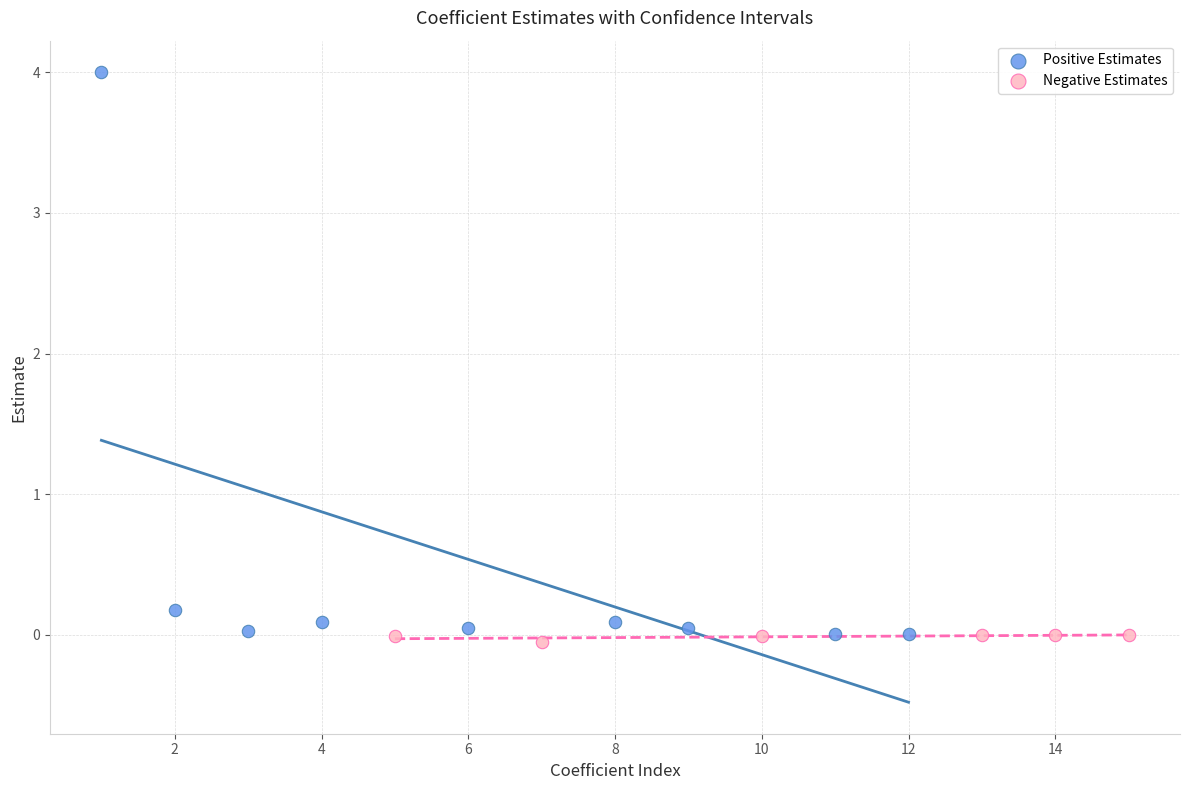

Which series has the largest Y range (max minus min)?

Positive Estimates